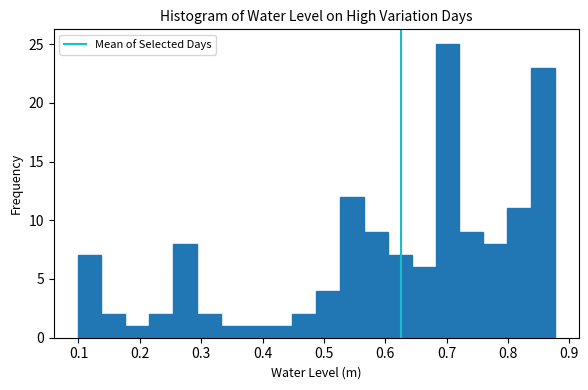

Around what value on the x-axis is the tallest bar? Give the approximate position of its centre, as read against the axis.

0.70